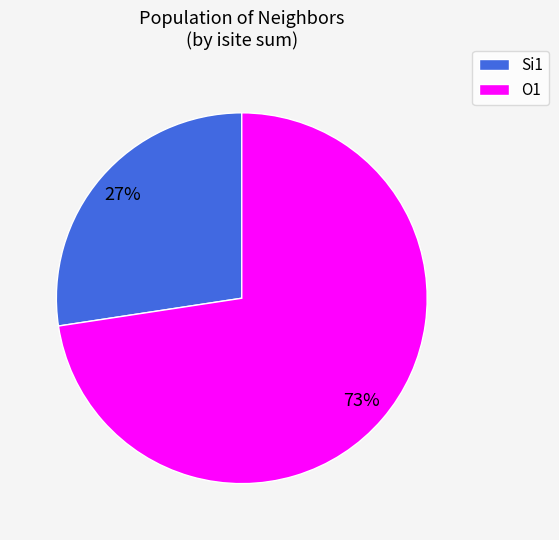

To the nearest percent, what is the average slice percentage?

50%